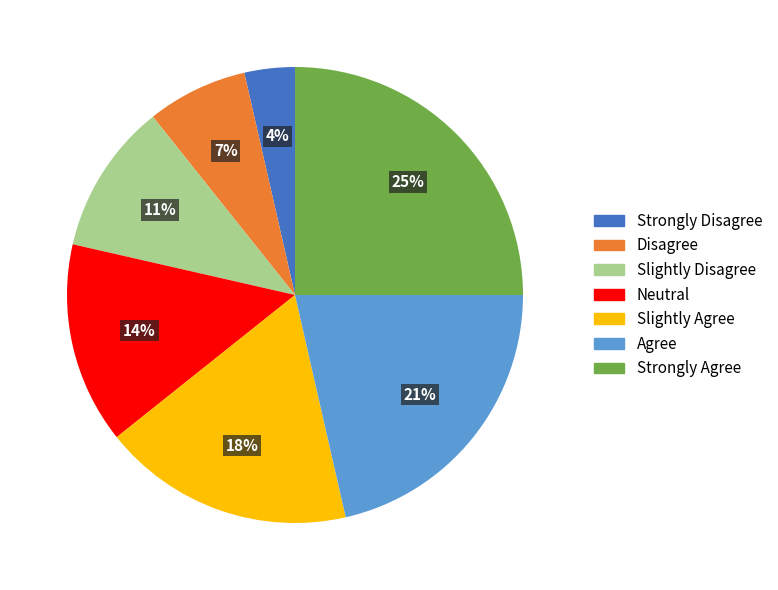

Does Agree account for over 50% of the chart?

No